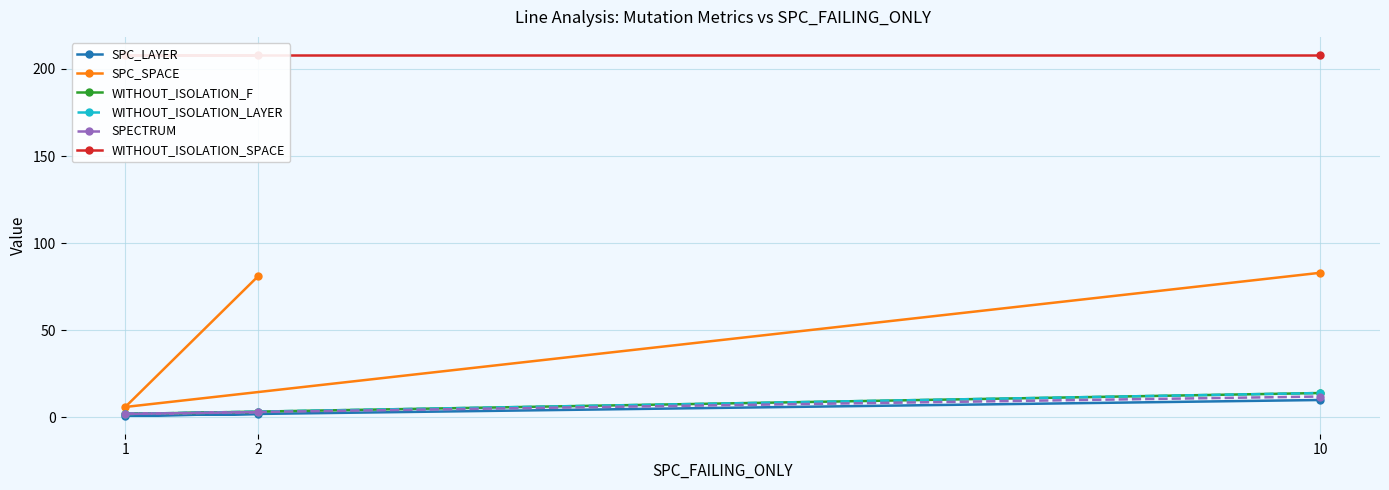

At which category is the sum across all series the highest?

10